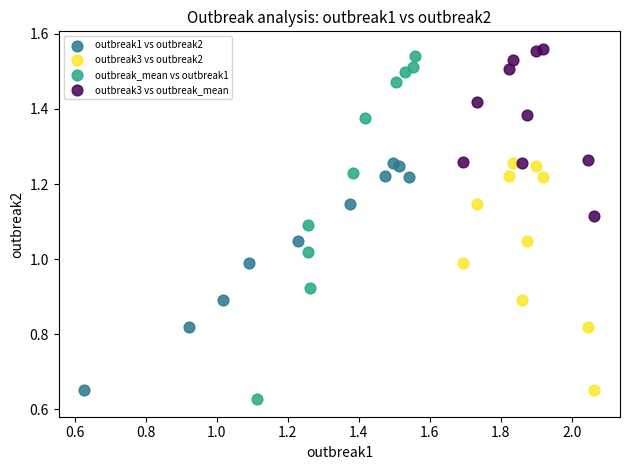

Which series reaches the maximum Y coordinate?

outbreak3 vs outbreak_mean